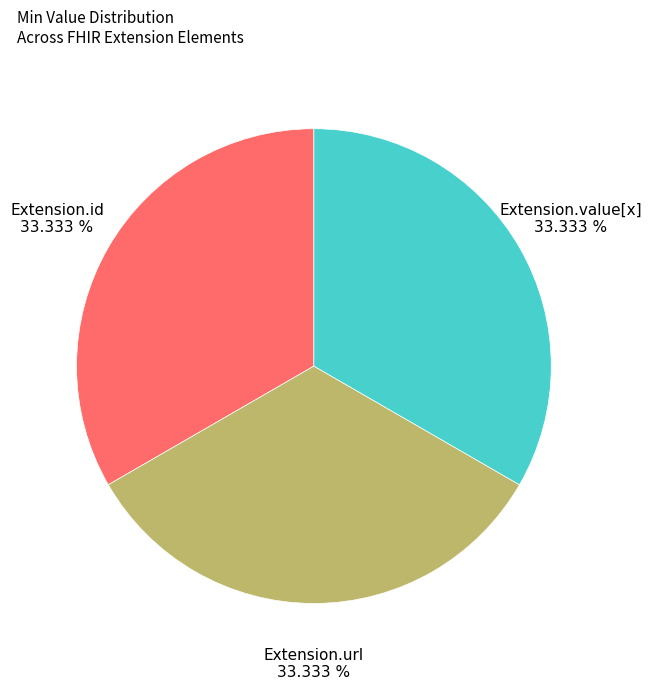

Count the number of slices in the pie.

3